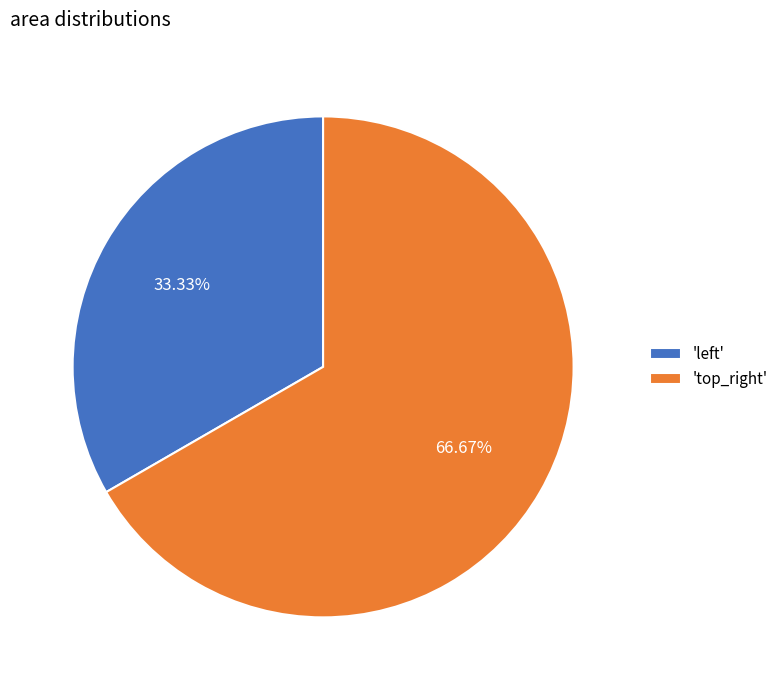

How many slices are in this pie chart?

2